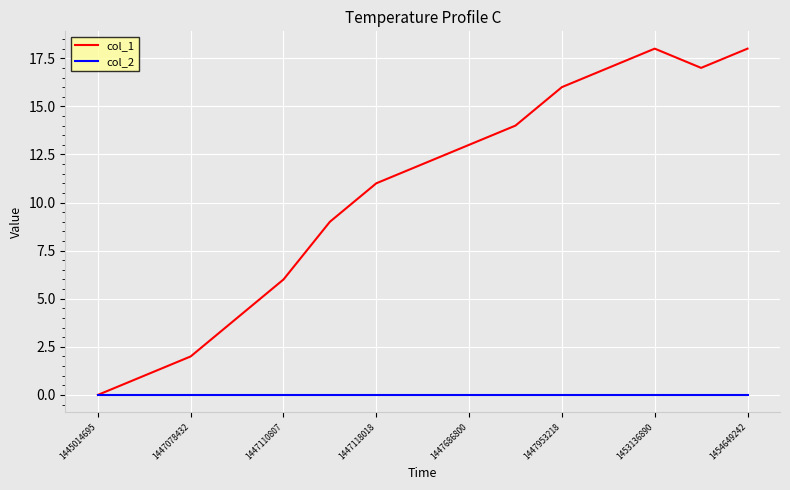

How many lines are shown in the chart?

2